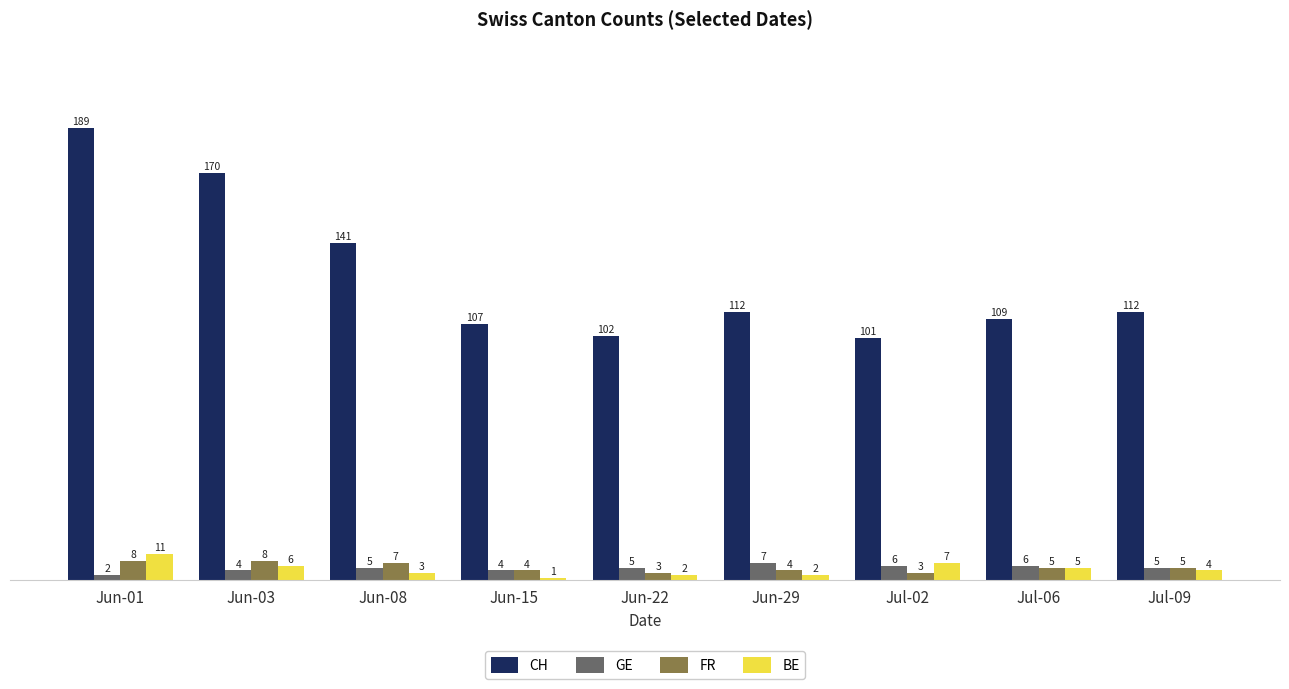

At which category does the chart reach its peak across all series?

Jun-01